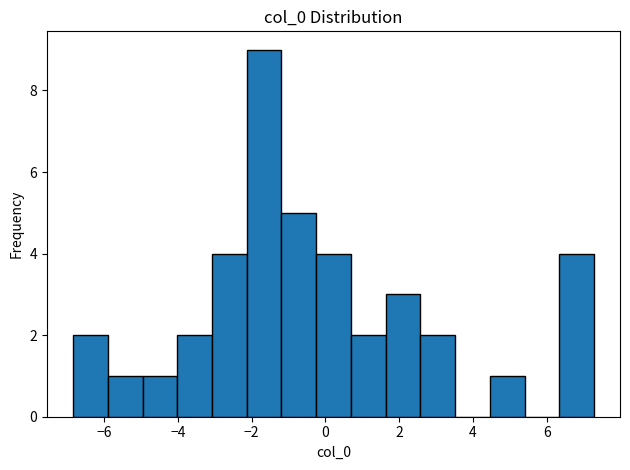

What is the height of the bar covering -2.2 to -1.2 on the x-axis? Neither the bar edges nor the heights are printed on the chart, so give them approximately, as read against the axes.

9